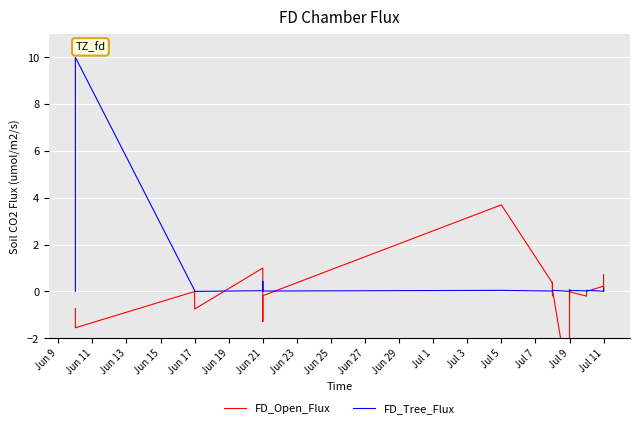

True or false: FD_Open_Flux has more than 2 interior local peaks.

True